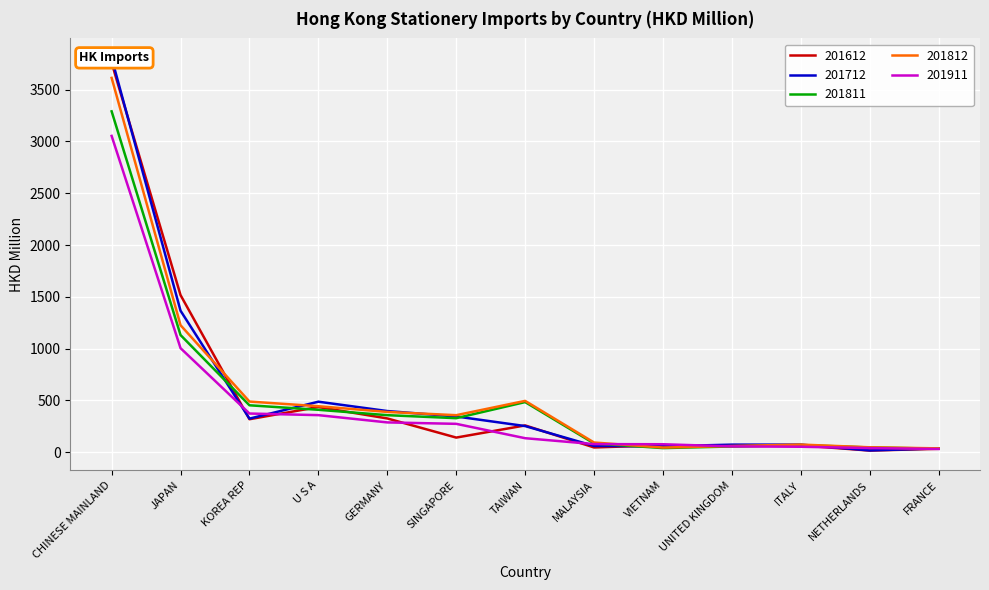

What is the label of the 13th point from the right?

CHINESE MAINLAND